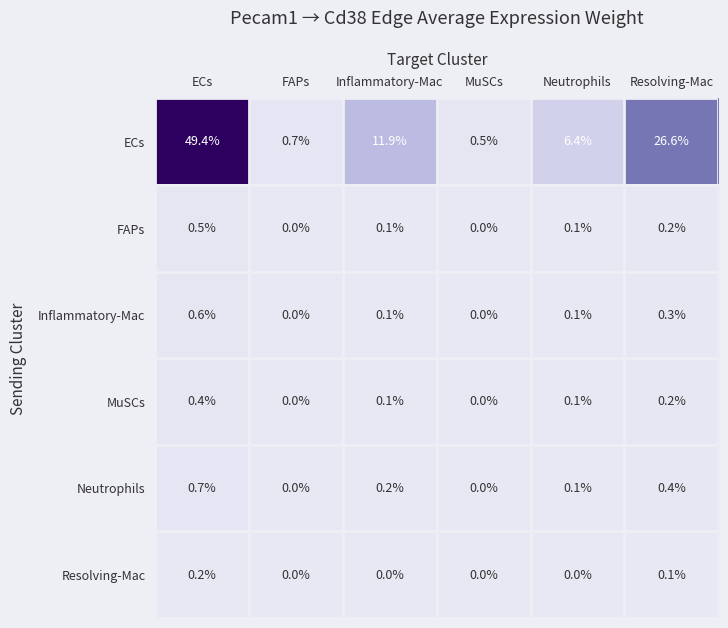

Rank the series at ECs from highest to lowest value.

ECs, Neutrophils, Inflammatory-Mac, FAPs, MuSCs, Resolving-Mac